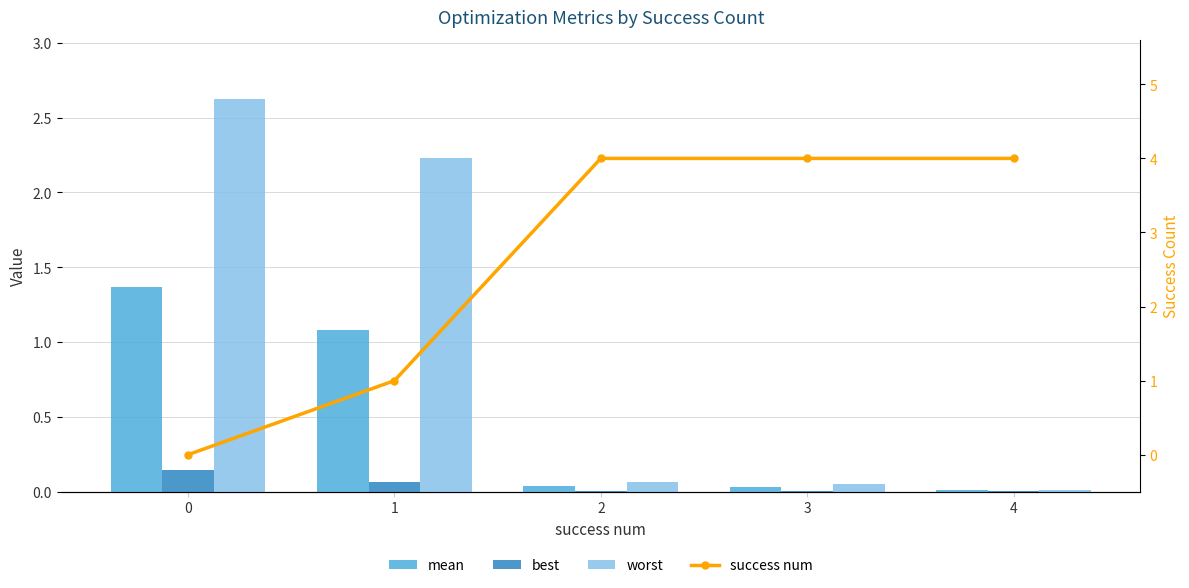

The success num series shows 6.5 at 3. True or false?

False